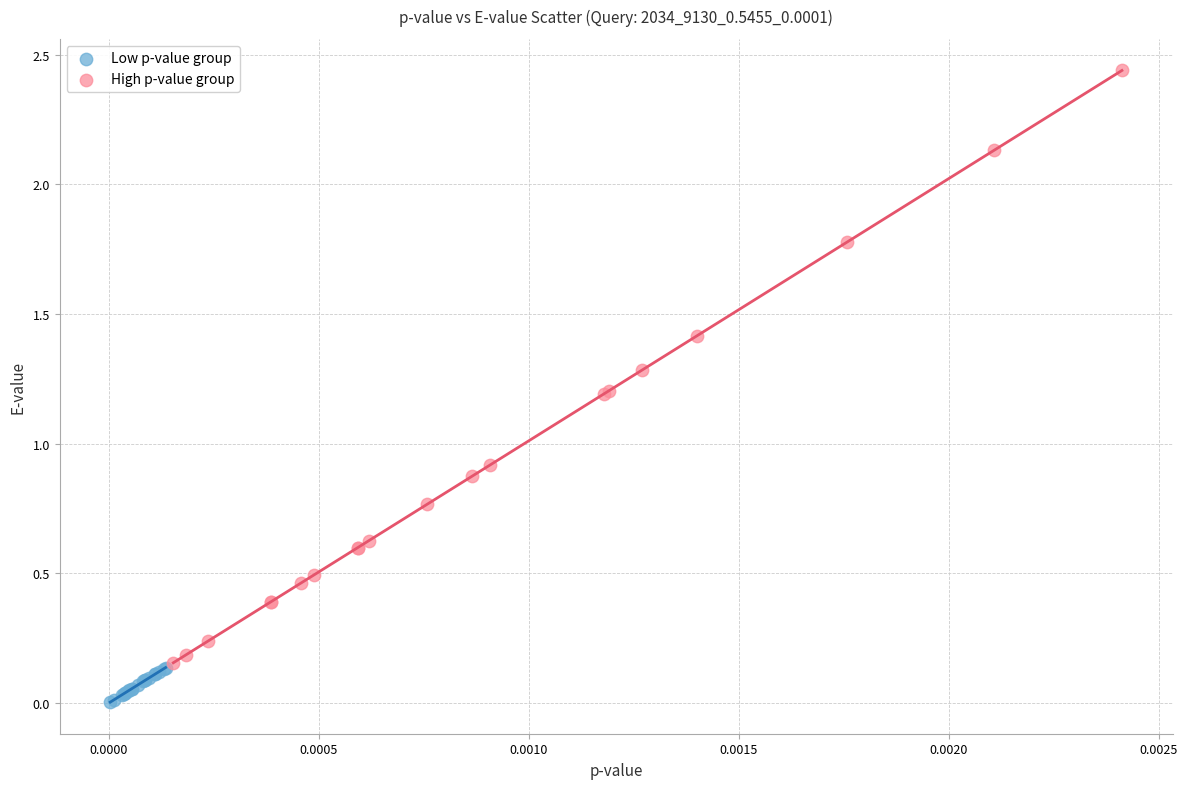

Which series has the widest spread of Y values?

High p-value group